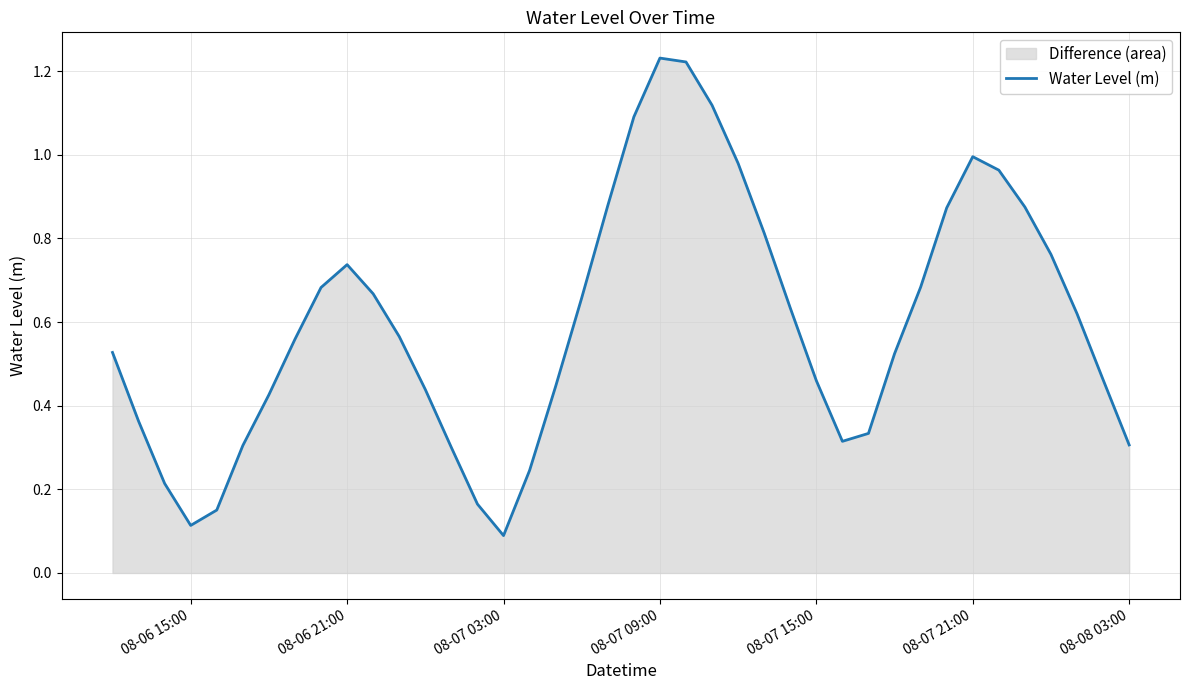

Which label corresponds to the smallest value in the chart?

08-07 03:00